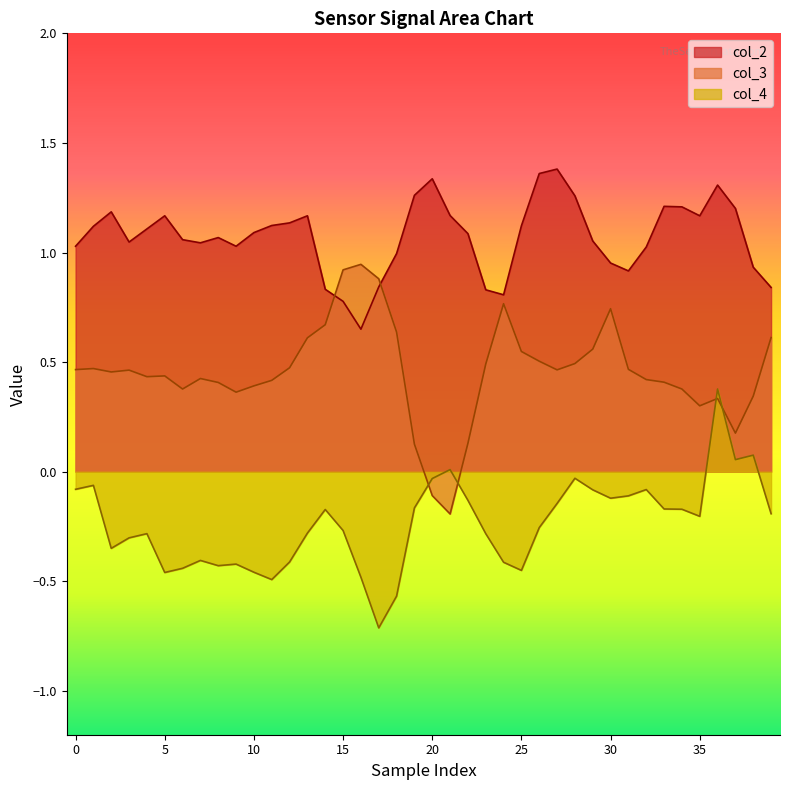

List the series in order of their peak value, lowest first.

col_4, col_3, col_2